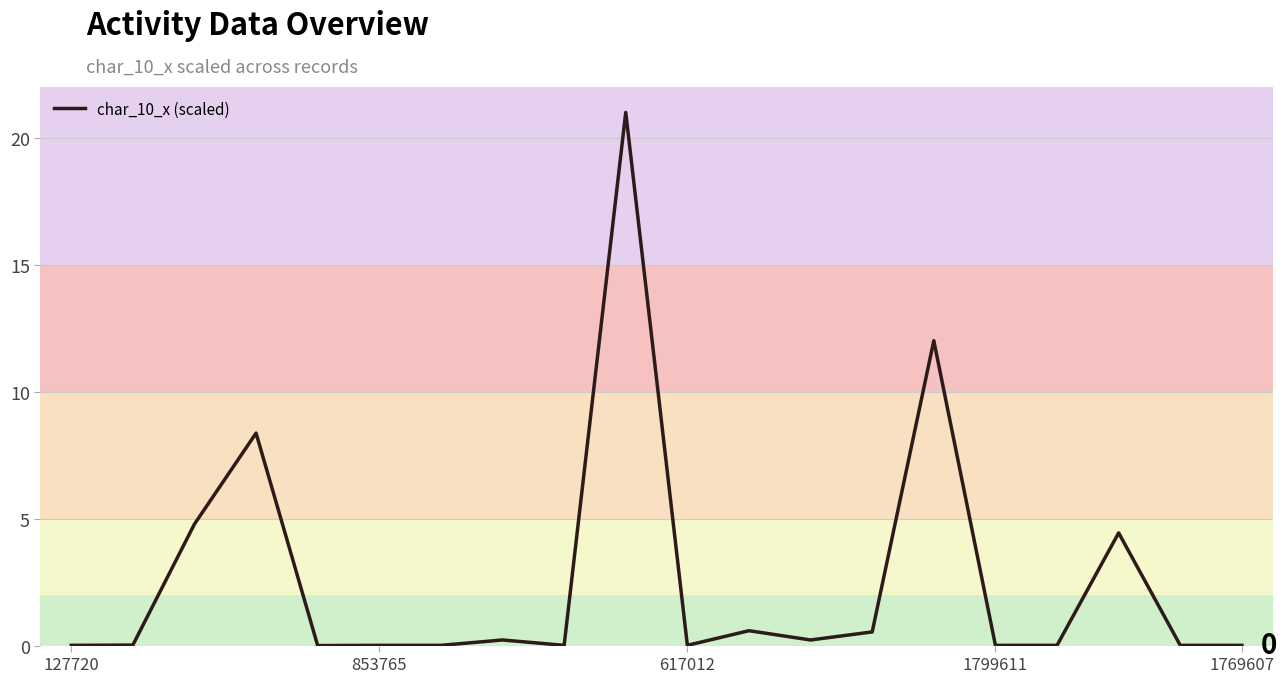

What is the difference between the maximum and minimum values?

21.0